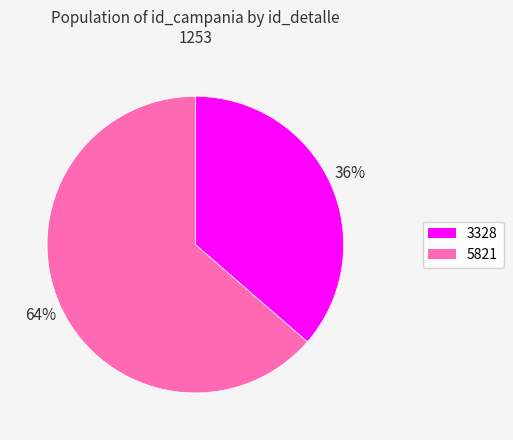

Which slice represents more than half of the pie?

5821